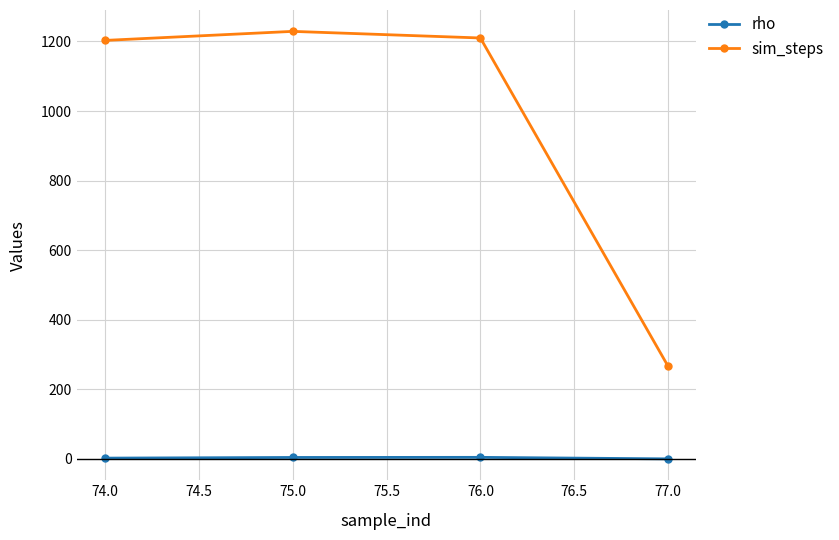

Which series has the widest spread of values?

sim_steps